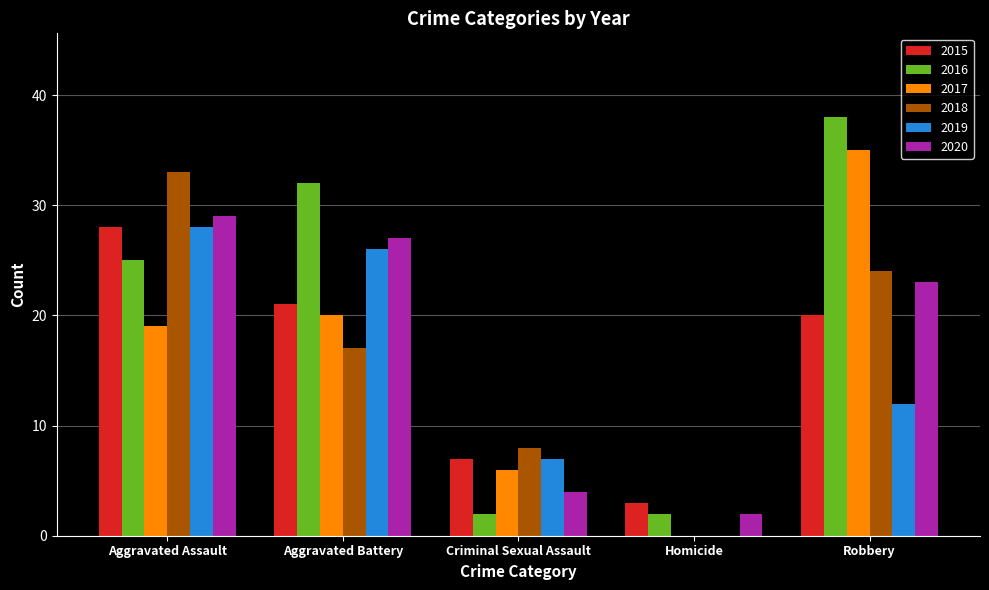

What is the sum of the 2018 values at Homicide and Aggravated Assault?

33